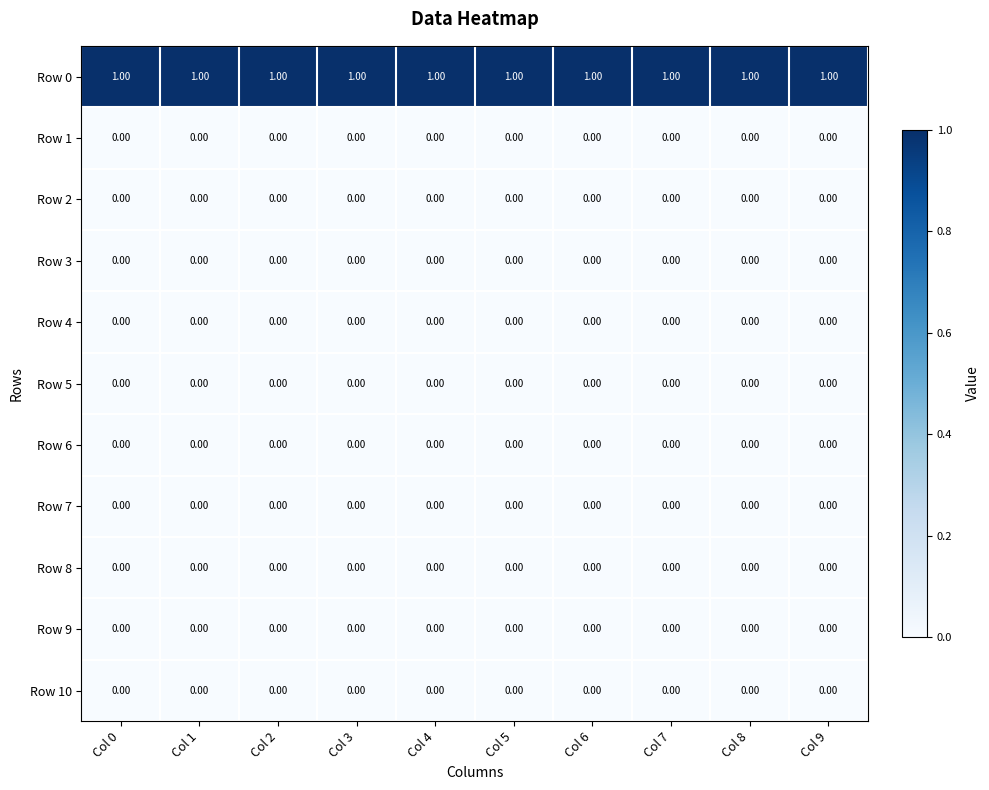

What is the maximum value shown in the chart?

1